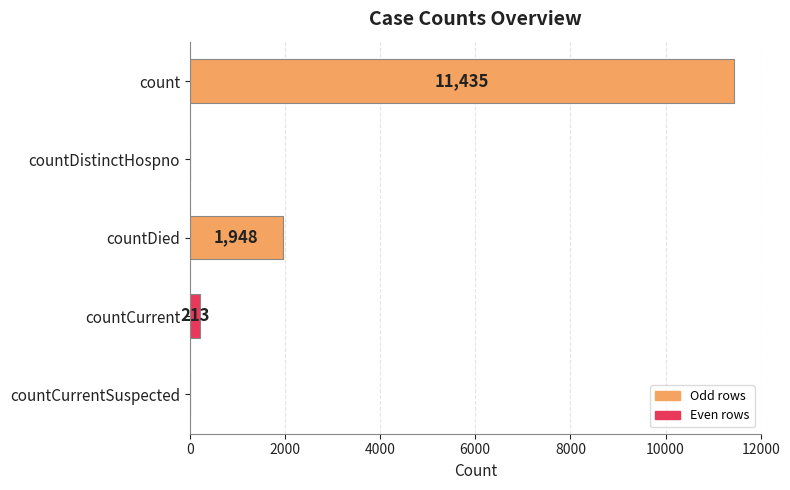

What is the sum of all values?

13596